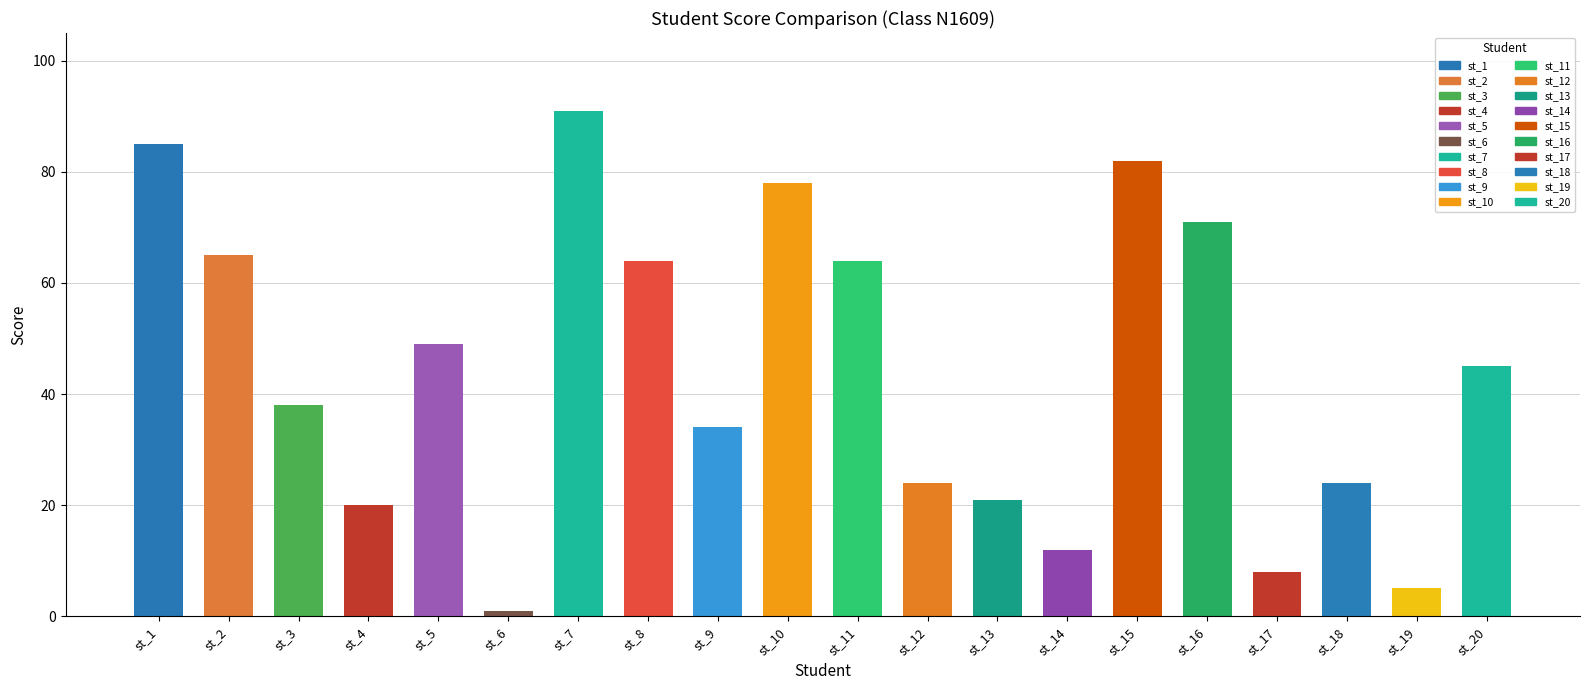

What is the sum of all values?

881